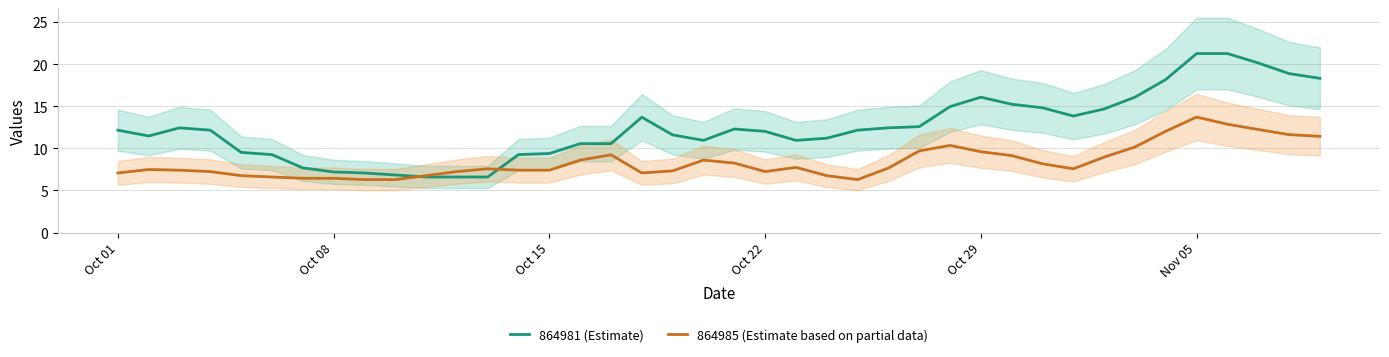

Which series has the largest total across all categories?

864981 (Estimate)